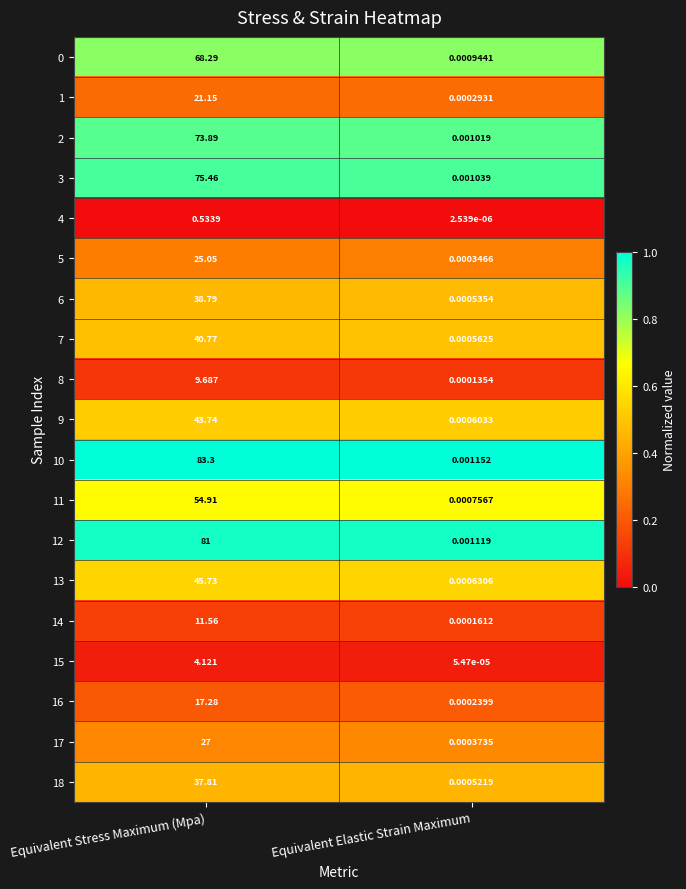

Rank the categories by 18 value from lowest to highest.

Equivalent Elastic Strain Maximum, Equivalent Stress Maximum (Mpa)